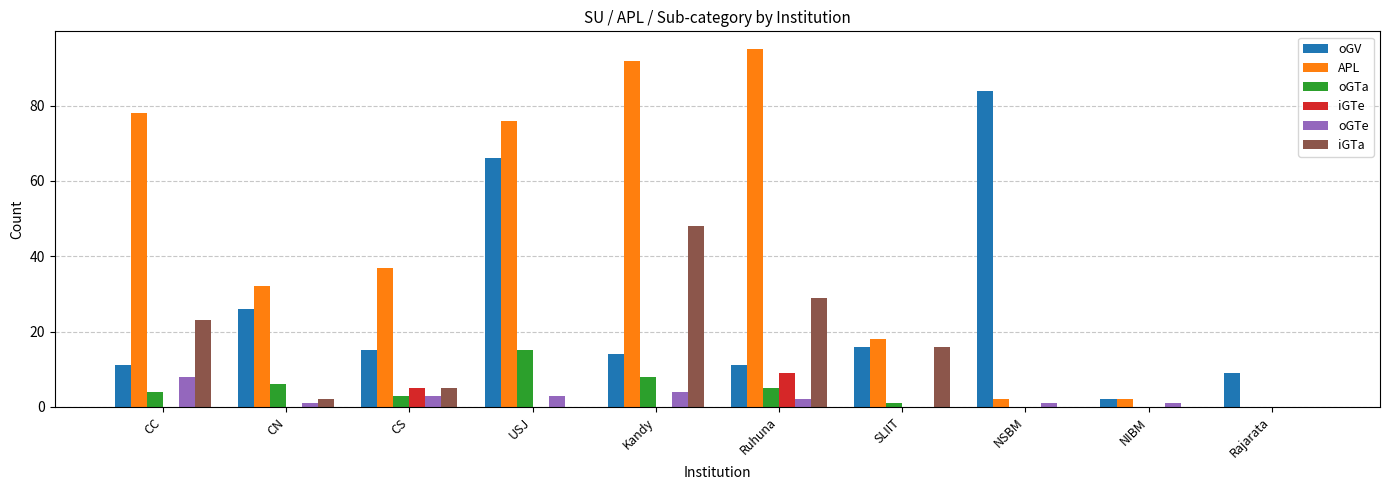

Is it true that iGTa equals 52 at Ruhuna?

False